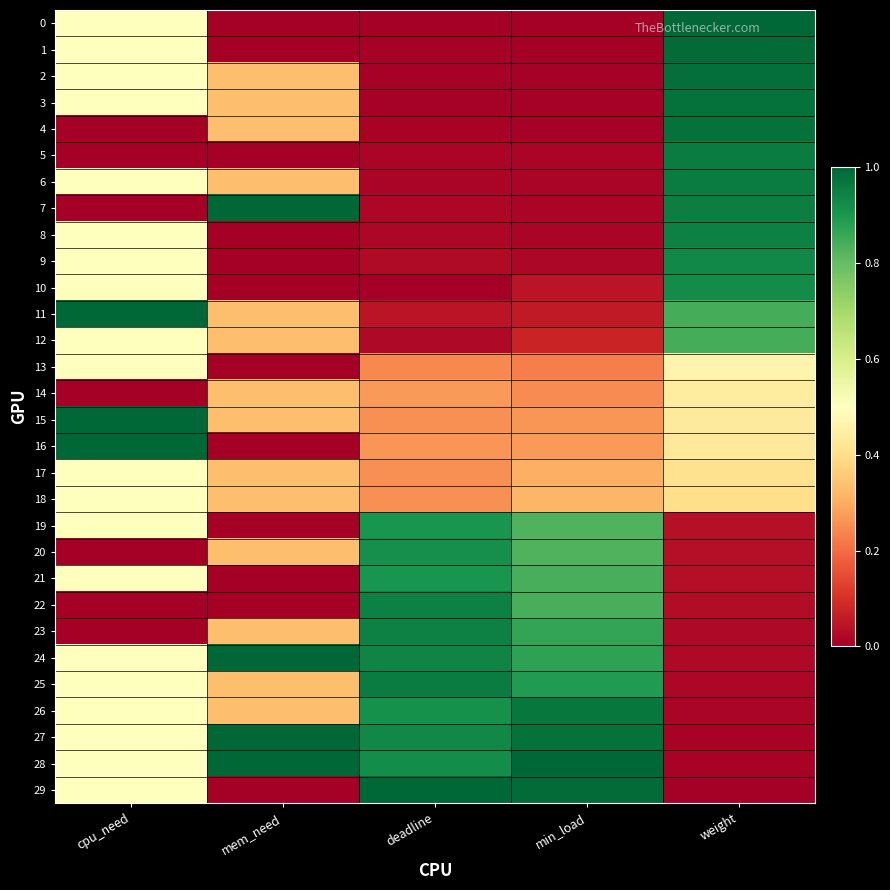

Rank the series at mem_need from highest to lowest value.

7, 24, 27, 28, 2, 3, 4, 6, 11, 12, 14, 15, 17, 18, 20, 23, 25, 26, 0, 1, 5, 8, 9, 10, 13, 16, 19, 21, 22, 29